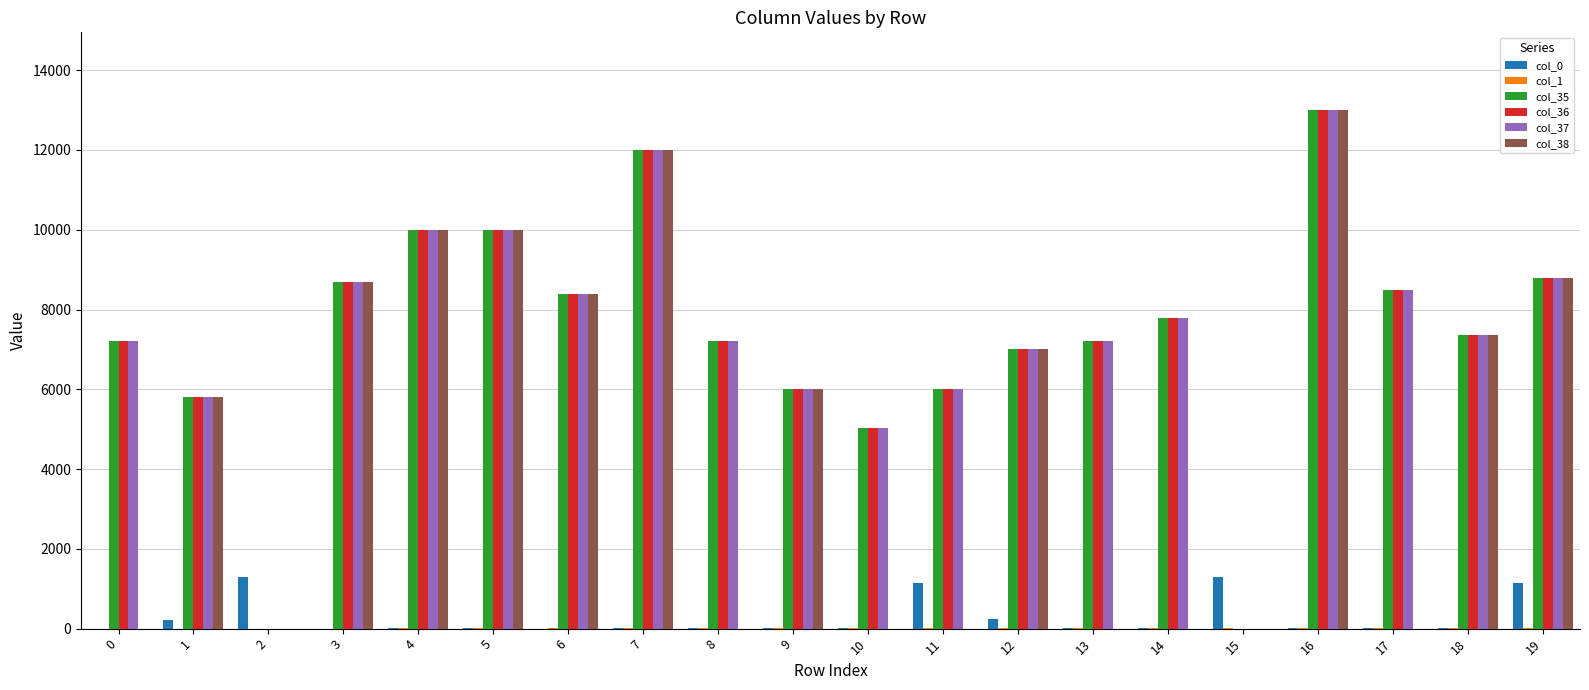

How many distinct data groups are displayed?

6